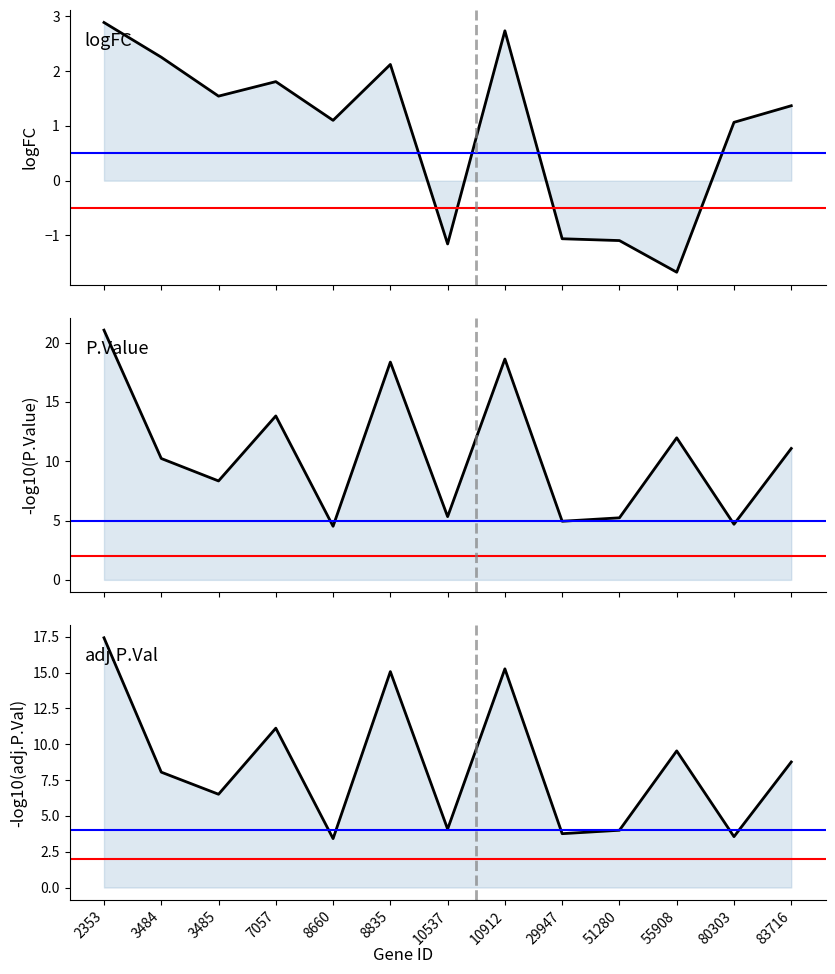

Does the chart have visible grid lines?

No